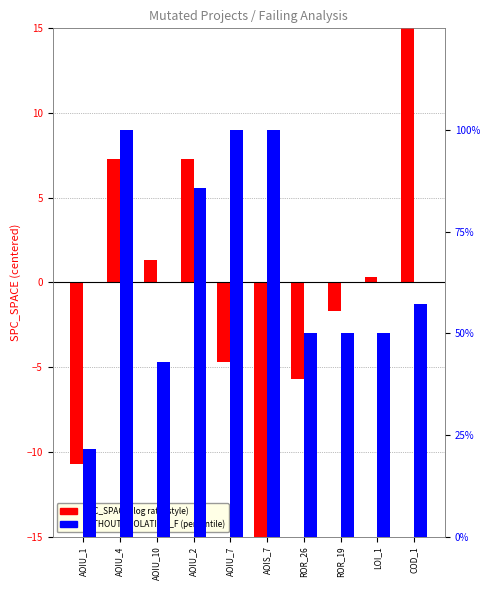

How many bars are there in each group?

2